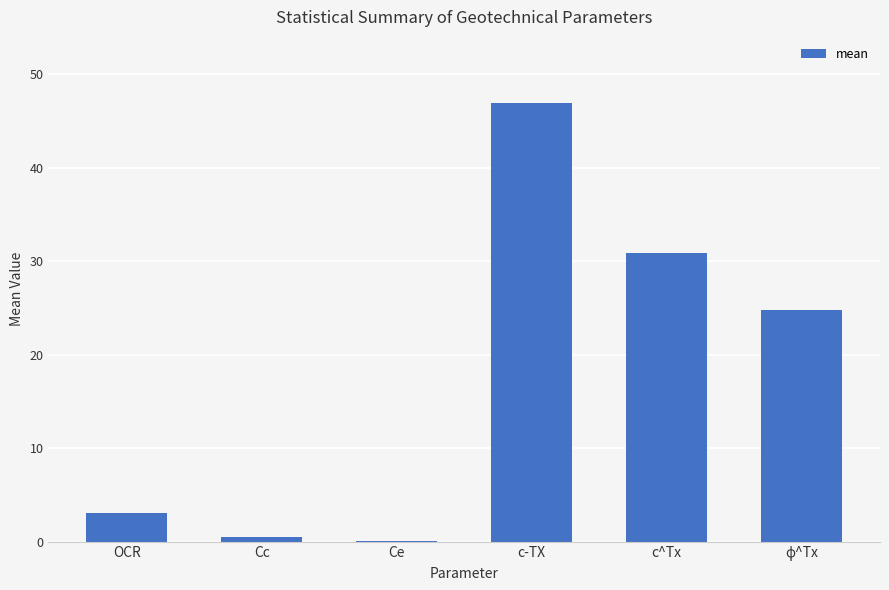

Which has a higher value, Ce or c^Tx?

c^Tx